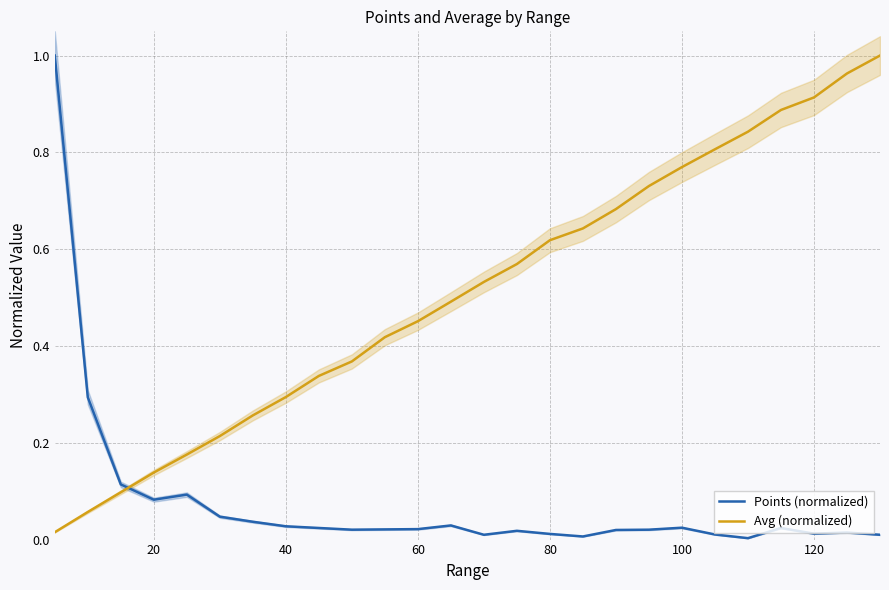

How many lines are shown in the chart?

2